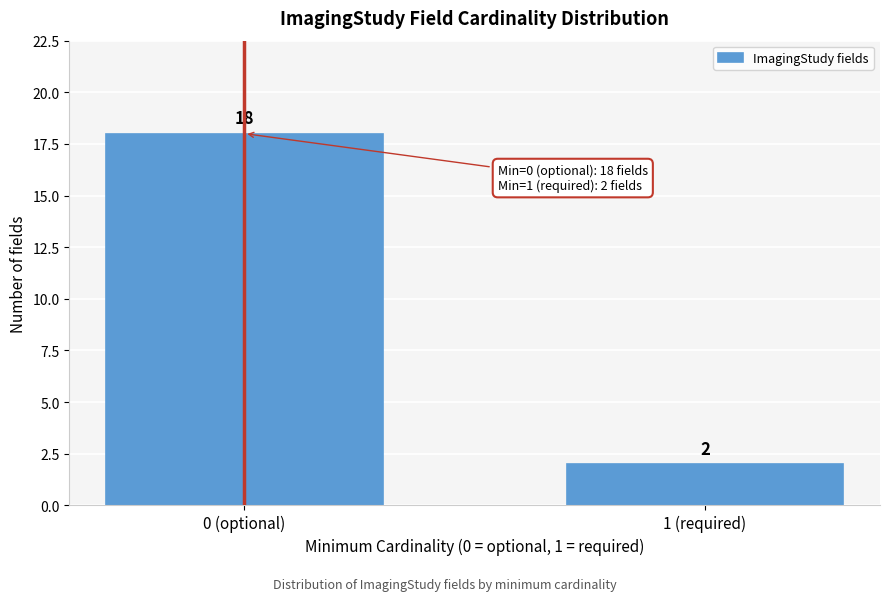

Reading left to right, list all the values displayed in this chart.

18	2